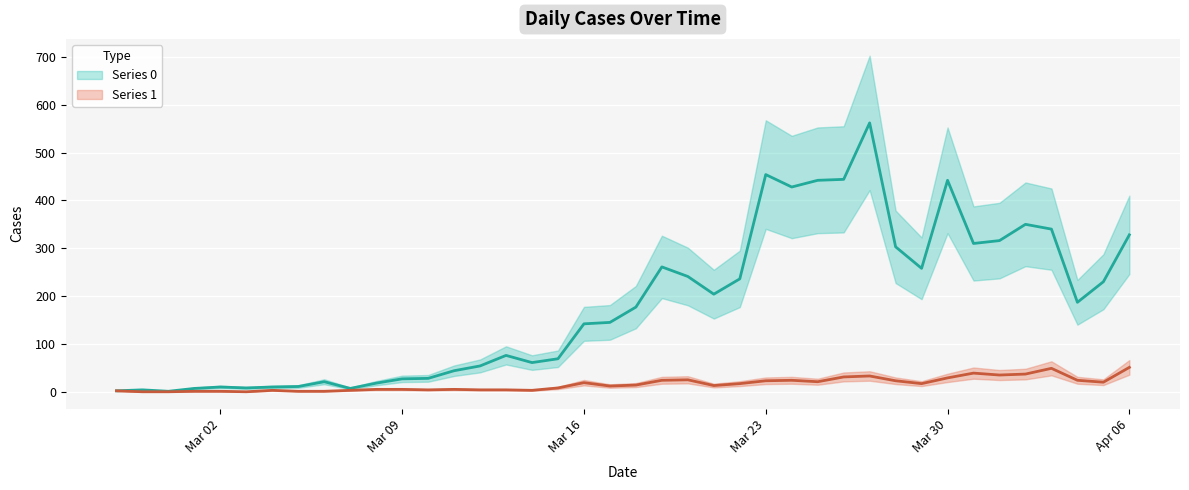

What is the average value of the Series 1 series?

16